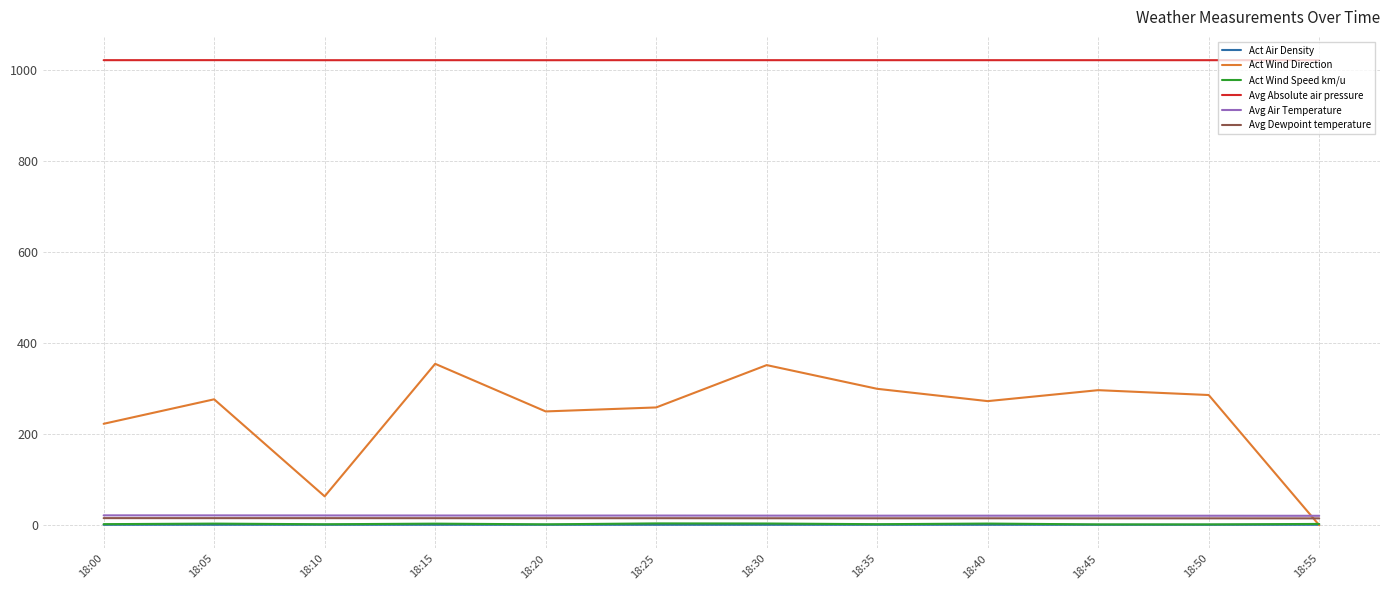

What are all the series names shown in the legend?

Act Air Density, Act Wind Direction, Act Wind Speed km/u, Avg Absolute air pressure, Avg Air Temperature, Avg Dewpoint temperature